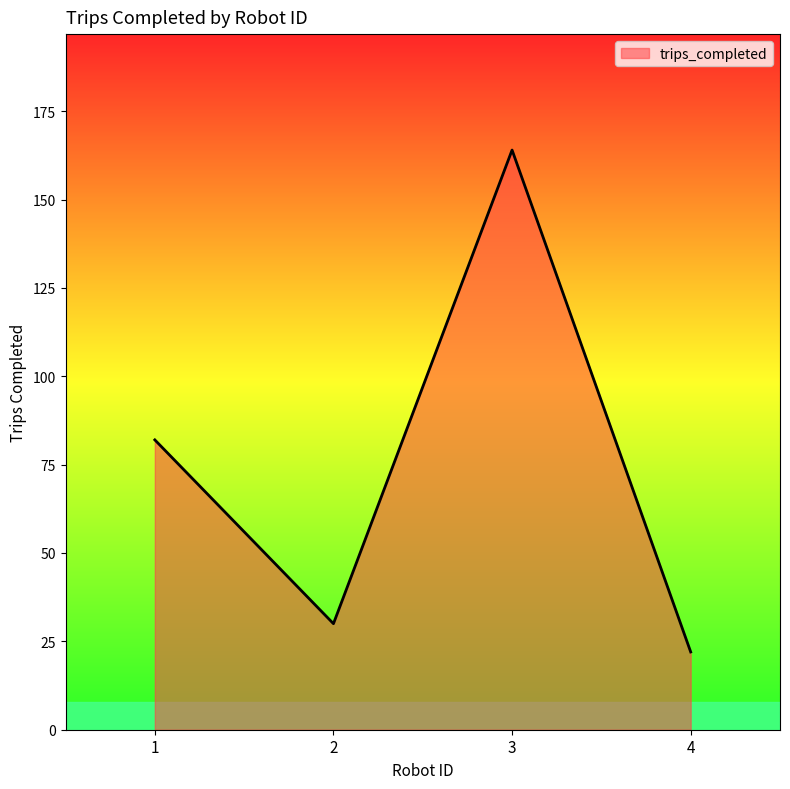

How many distinct data groups are displayed?

1